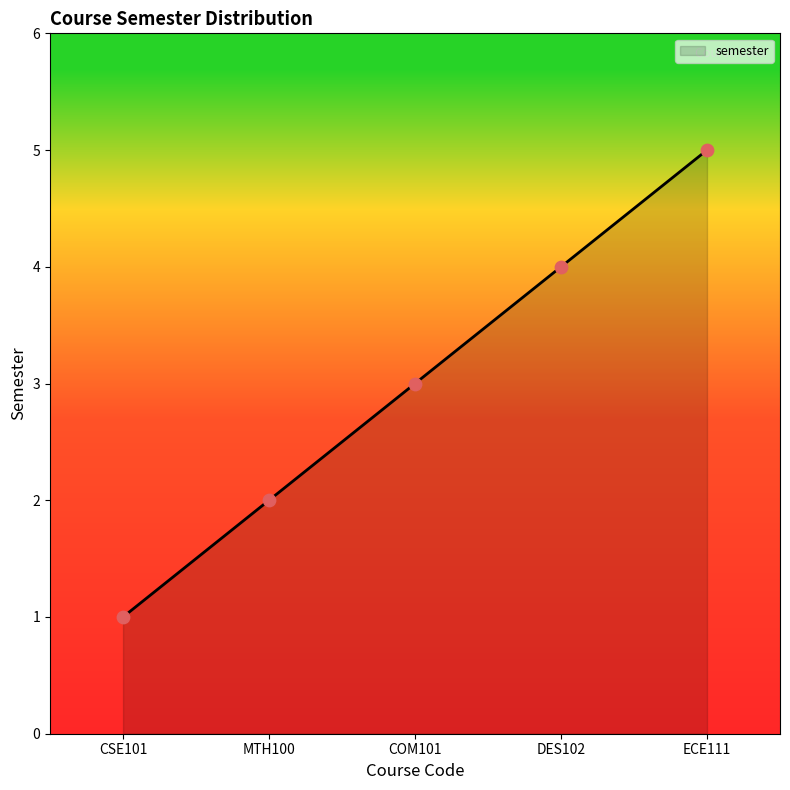

Approximately how many times larger is the value at MTH100 compared to CSE101?

2.0